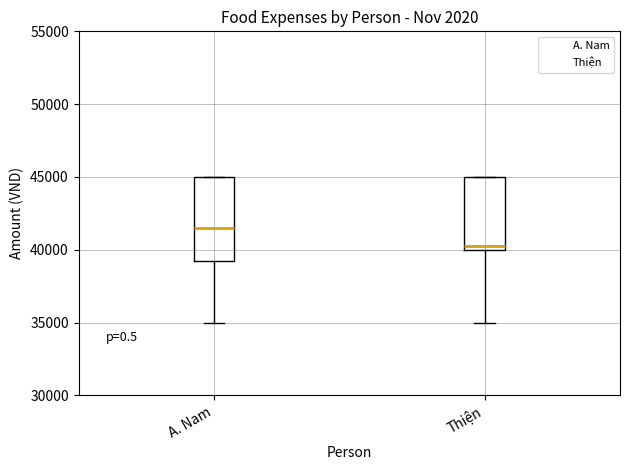

Reading left to right, read every box against the y-axis: the position of its median line, the range the box covers, and the ends of its whiskers. The values are not printed on the chart, so give them approximately, as read against the axis.

A. Nam: median 41500, box 39500 to 45000, whiskers 35000 to 45000
Thiện: median 40500, box 40000 to 45000, whiskers 35000 to 45000